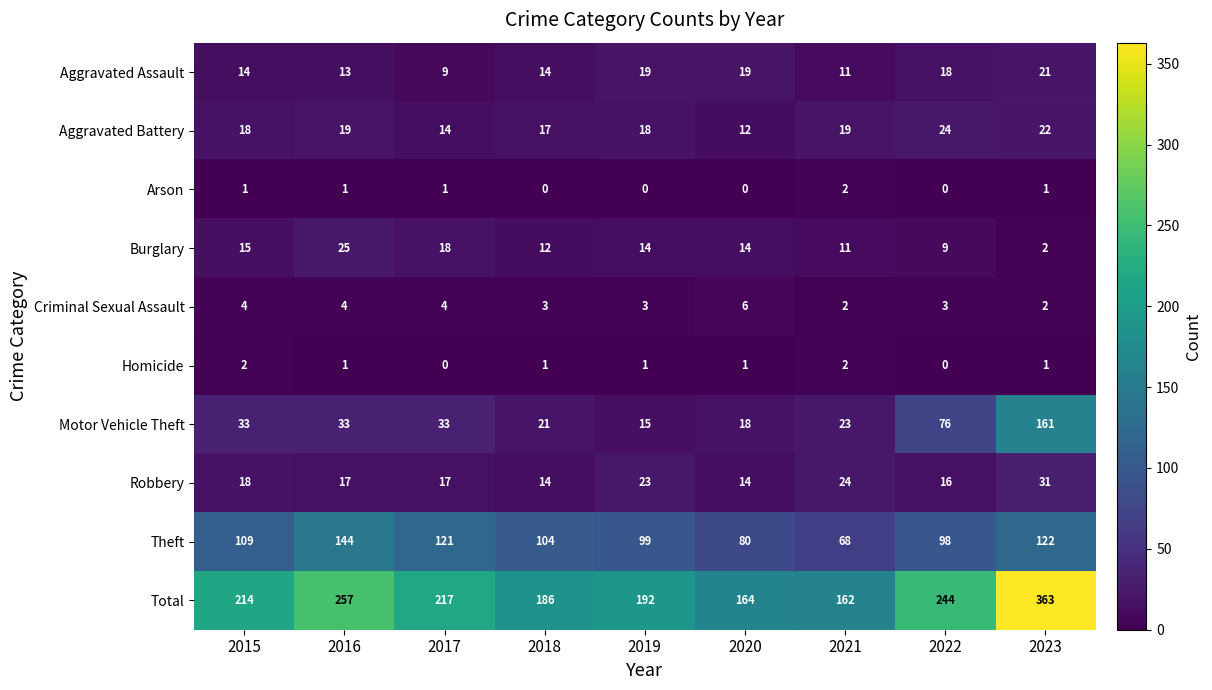

What is the greatest value displayed?

363